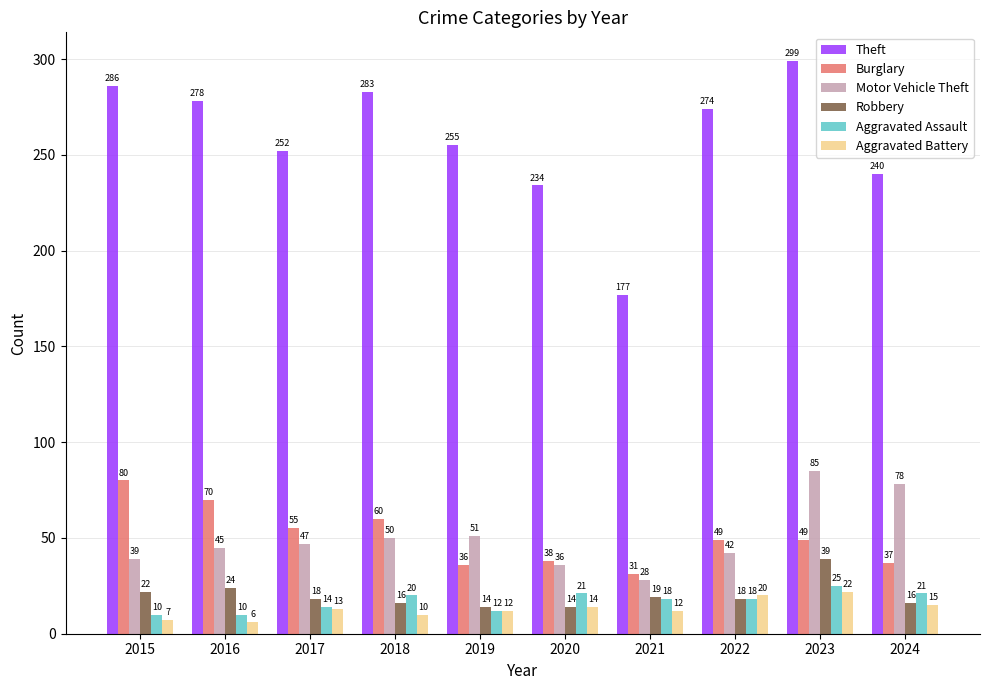

Is it true that Burglary equals 49 at 2022?

True